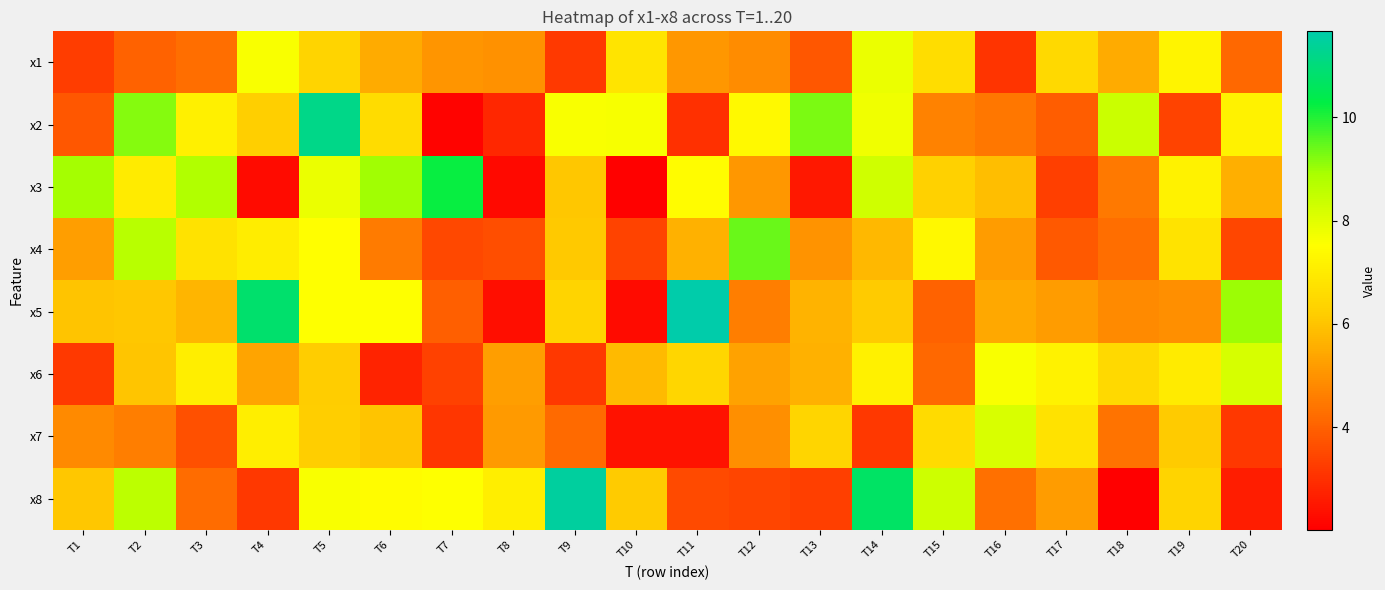

Reading left to right, what are all the values shown in this chart?

x1: T1=3.3	T2=4.0	T3=4.2	T4=7.6	T5=6.4	T6=5.5	T7=5.1	T8=5.0	T9=3.2	T10=6.8	T11=5.1	T12=4.9	T13=3.8	T14=7.8	T15=6.6	T16=3.1	T17=6.5	T18=5.5	T19=7.2	T20=4.1
x2: T1=3.8	T2=9.2	T3=7.1	T4=6.3	T5=11.2	T6=6.6	T7=2.1	T8=2.8	T9=7.6	T10=7.6	T11=3.0	T12=7.4	T13=9.3	T14=7.8	T15=4.7	T16=4.4	T17=3.9	T18=8.4	T19=3.4	T20=7.2
x3: T1=8.9	T2=7.0	T3=8.8	T4=2.3	T5=7.8	T6=9.0	T7=10.2	T8=2.2	T9=6.1	T10=2.1	T11=7.5	T12=5.1	T13=2.5	T14=8.3	T15=6.3	T16=5.9	T17=3.3	T18=4.5	T19=7.2	T20=5.6
x4: T1=5.2	T2=8.7	T3=6.8	T4=7.1	T5=7.5	T6=4.5	T7=3.5	T8=3.6	T9=6.1	T10=3.4	T11=5.6	T12=9.4	T13=5.0	T14=5.8	T15=7.3	T16=5.2	T17=3.8	T18=4.2	T19=6.8	T20=3.5
x5: T1=6.0	T2=6.1	T3=5.7	T4=10.8	T5=7.5	T6=7.5	T7=4.0	T8=2.3	T9=6.4	T10=2.2	T11=11.7	T12=4.6	T13=5.6	T14=6.2	T15=4.0	T16=5.4	T17=5.2	T18=4.8	T19=4.9	T20=9.0
x6: T1=3.2	T2=6.0	T3=7.1	T4=5.4	T5=6.2	T6=2.7	T7=3.3	T8=5.2	T9=3.2	T10=5.8	T11=6.5	T12=5.3	T13=5.6	T14=7.2	T15=4.1	T16=7.6	T17=7.2	T18=6.5	T19=7.0	T20=8.2
x7: T1=4.8	T2=4.6	T3=3.7	T4=7.1	T5=6.2	T6=6.0	T7=3.1	T8=5.2	T9=4.2	T10=2.4	T11=2.4	T12=4.9	T13=6.4	T14=3.2	T15=6.5	T16=8.1	T17=6.7	T18=4.4	T19=6.1	T20=3.1
x8: T1=6.1	T2=8.6	T3=4.2	T4=3.2	T5=7.6	T6=7.5	T7=7.5	T8=7.1	T9=11.5	T10=6.1	T11=3.5	T12=3.4	T13=3.3	T14=10.7	T15=8.3	T16=4.3	T17=5.2	T18=2.0	T19=6.4	T20=2.6